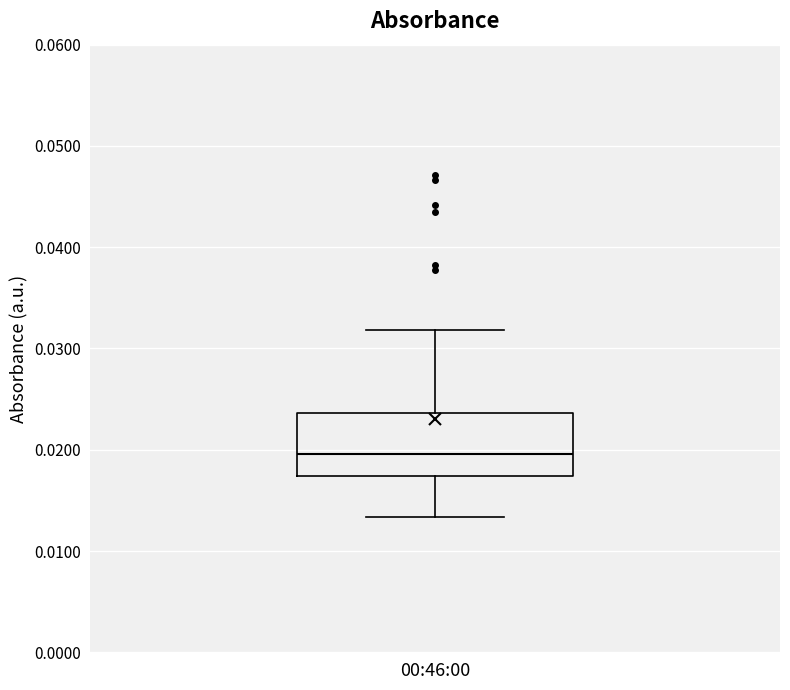

Transcribe this box plot: give where the median line is, the range the box spans, and where the two whiskers end, as read against the y-axis. The values are not printed on the chart, so give them approximately, as read against the axis.

median 0.020, box 0.017 to 0.024, whiskers 0.013 to 0.032